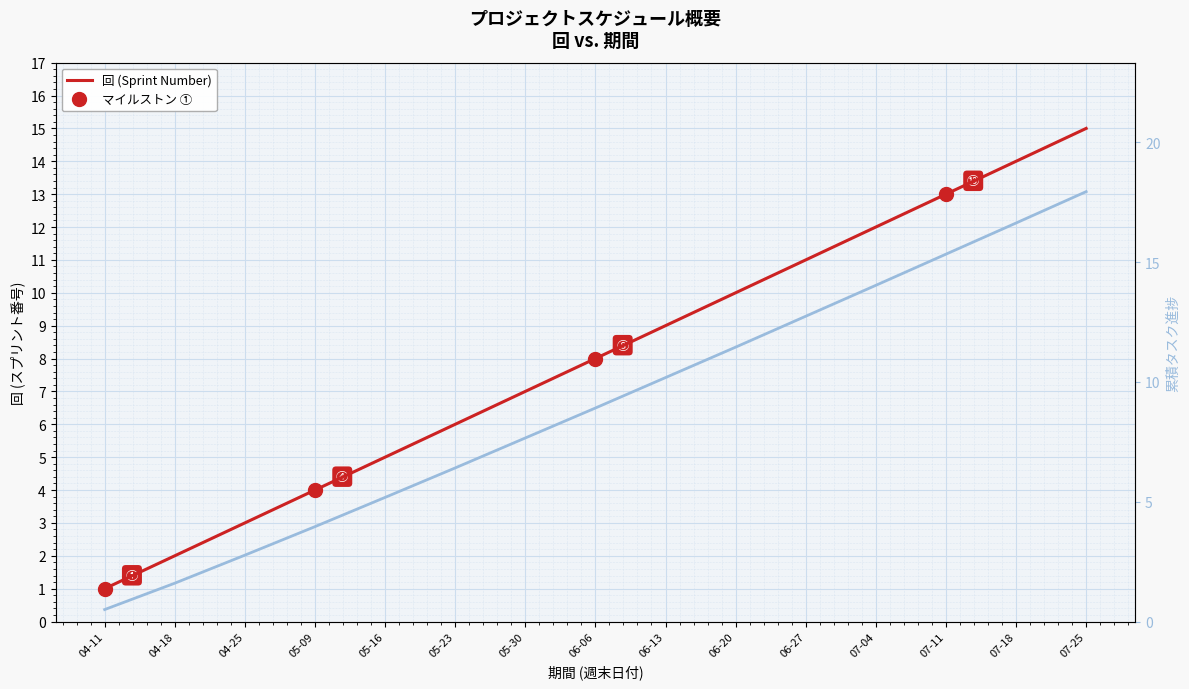

Which series changed the most between 04-11 and 06-20?

累積タスク進捗 (HPI類似)